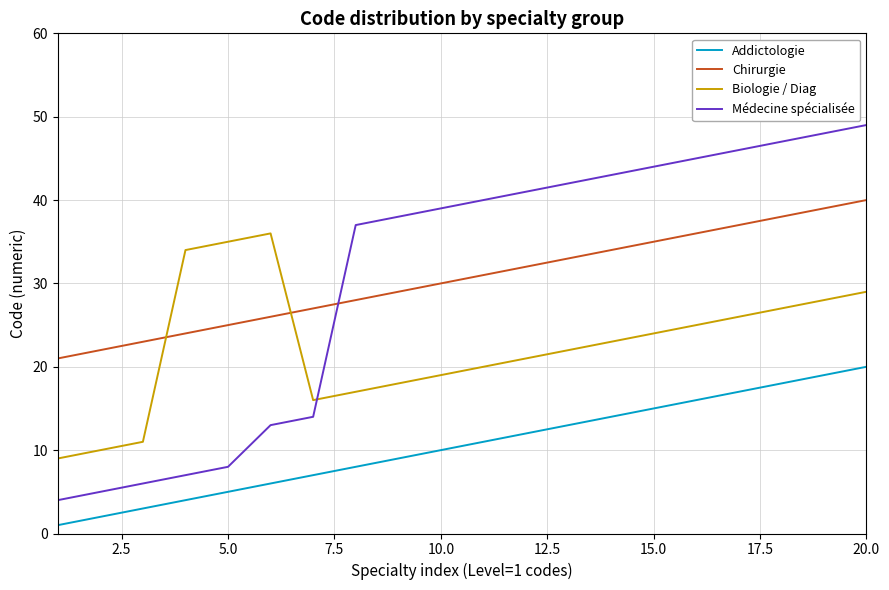

Which series has the largest range (max minus min)?

Médecine spécialisée